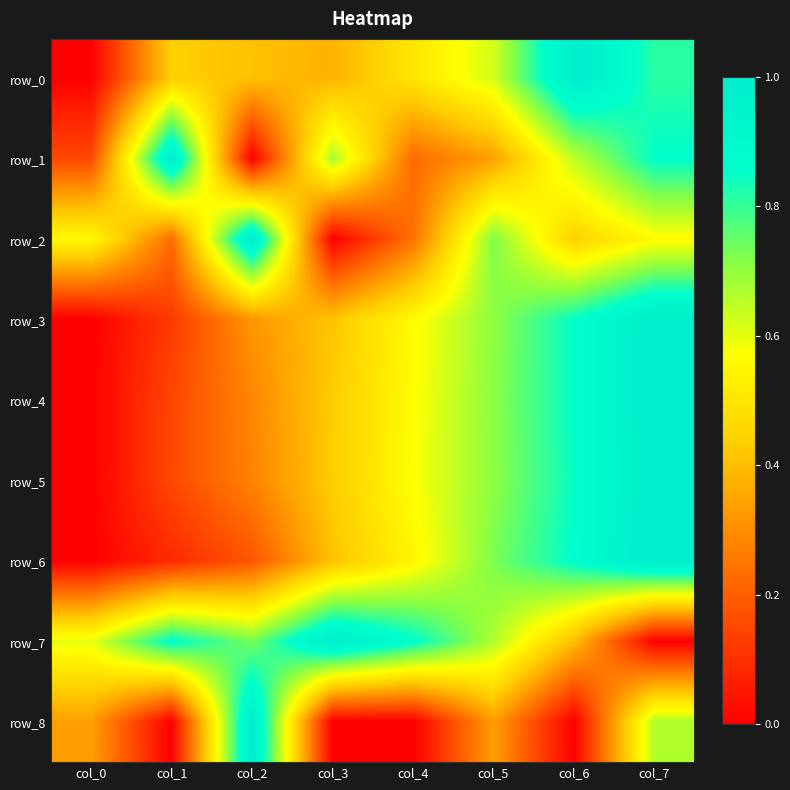

Reading left to right, what are all the values shown in this chart?

row_0: col_0=0.0	col_1=0.4	col_2=0.4	col_3=0.4	col_4=0.5	col_5=0.6	col_6=1.0	col_7=0.8
row_1: col_0=0.2	col_1=1.0	col_2=0.0	col_3=0.7	col_4=0.2	col_5=0.3	col_6=0.6	col_7=0.9
row_2: col_0=0.6	col_1=0.2	col_2=1.0	col_3=0.0	col_4=0.2	col_5=0.7	col_6=0.4	col_7=0.6
row_3: col_0=0.0	col_1=0.1	col_2=0.3	col_3=0.4	col_4=0.6	col_5=0.7	col_6=0.9	col_7=1.0
row_4: col_0=0.0	col_1=0.1	col_2=0.3	col_3=0.4	col_4=0.6	col_5=0.7	col_6=0.9	col_7=1.0
row_5: col_0=0.0	col_1=0.2	col_2=0.3	col_3=0.4	col_4=0.6	col_5=0.7	col_6=0.9	col_7=1.0
row_6: col_0=0.0	col_1=0.1	col_2=0.2	col_3=0.4	col_4=0.5	col_5=0.7	col_6=0.9	col_7=1.0
row_7: col_0=0.6	col_1=0.9	col_2=0.7	col_3=1.0	col_4=0.9	col_5=0.7	col_6=0.4	col_7=0.0
row_8: col_0=0.3	col_1=0.0	col_2=1.0	col_3=0.0	col_4=0.0	col_5=0.3	col_6=0.0	col_7=0.7